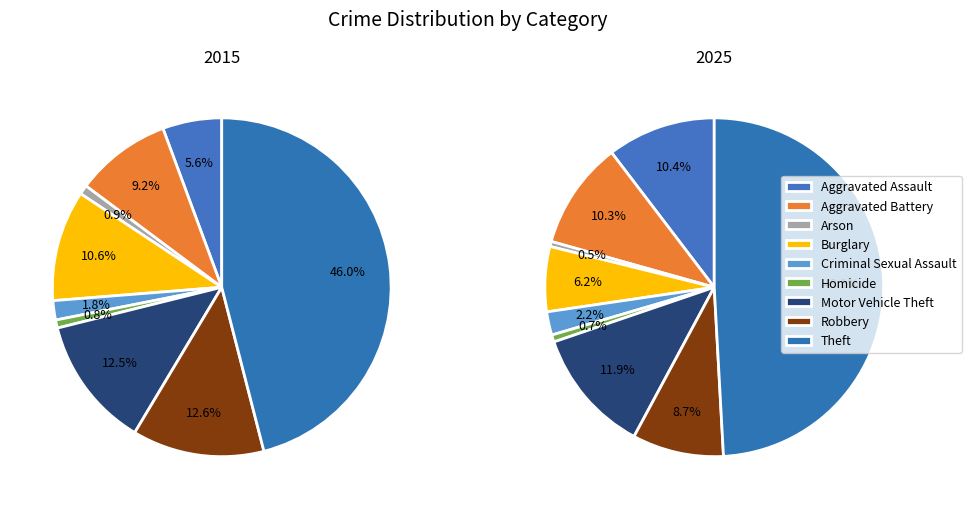

Which slice is the largest?

Theft